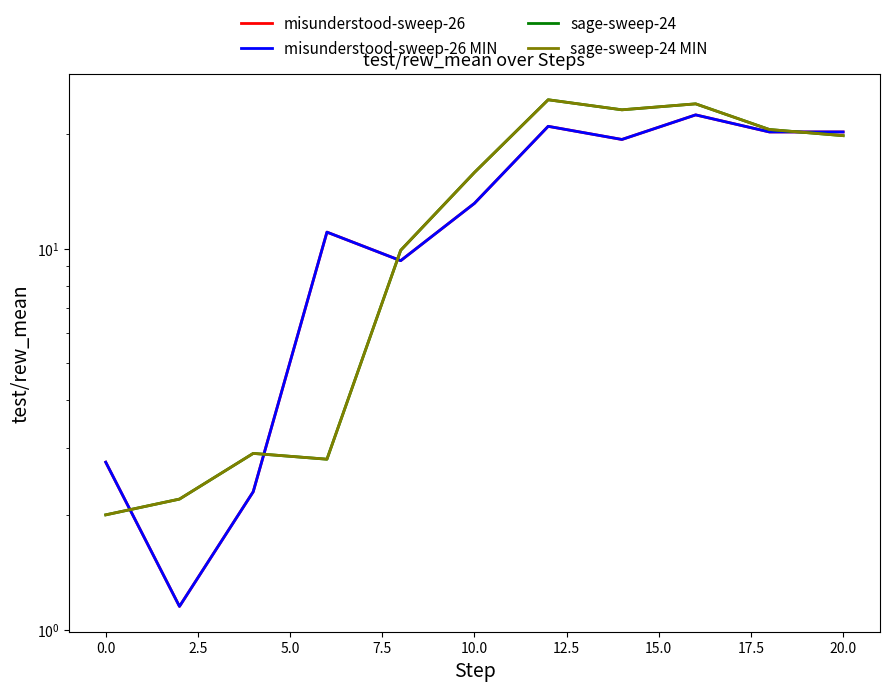

True or false: misunderstood-sweep-26 MIN has a value of 9.3 at 7.5.

True